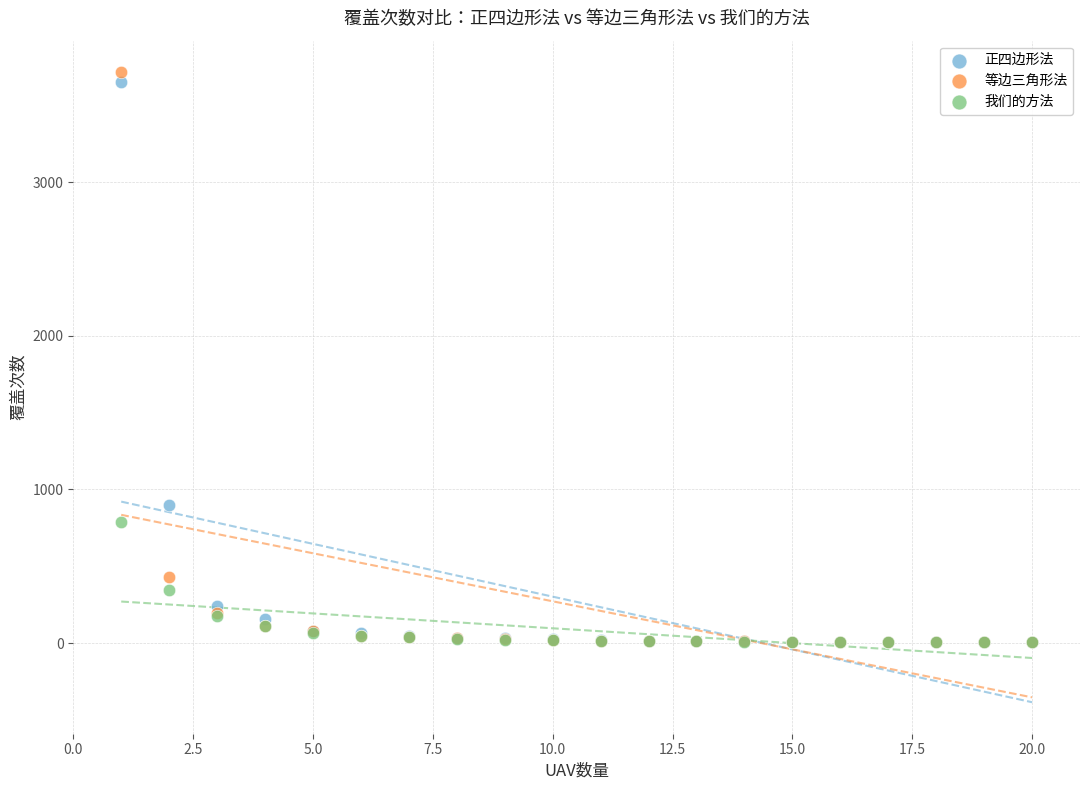

Across all series, what Y value is closest to 1861?

899